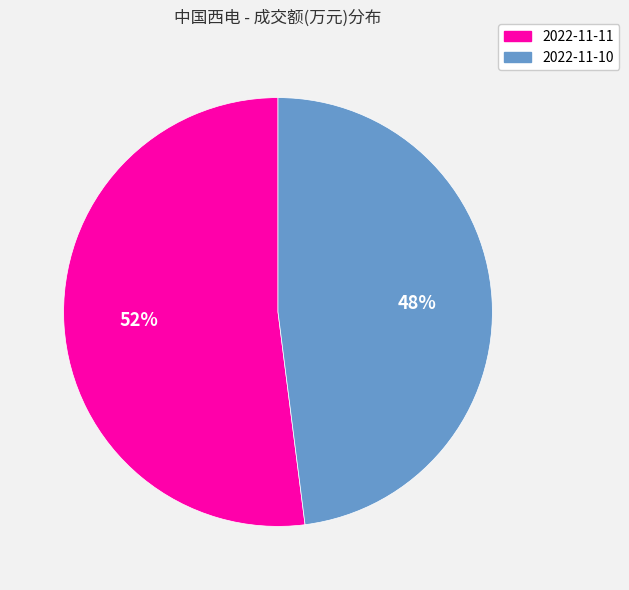

How many slices are in this pie chart?

2